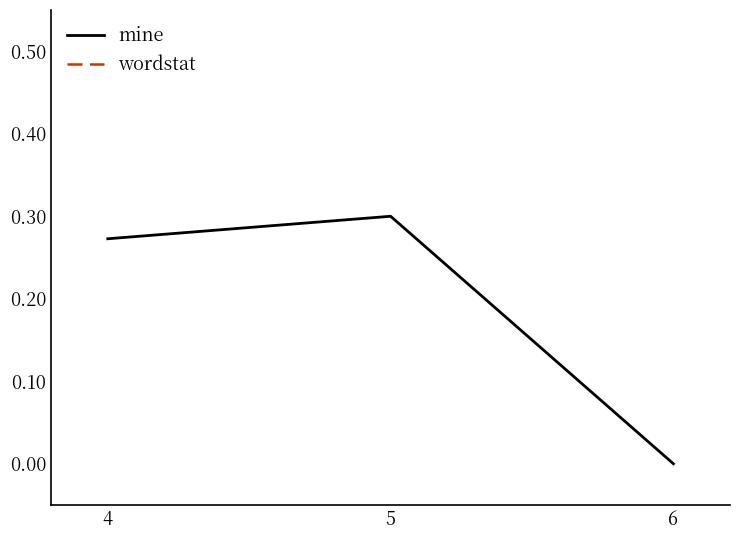

Rank the categories by mine value from lowest to highest.

6, 4, 5